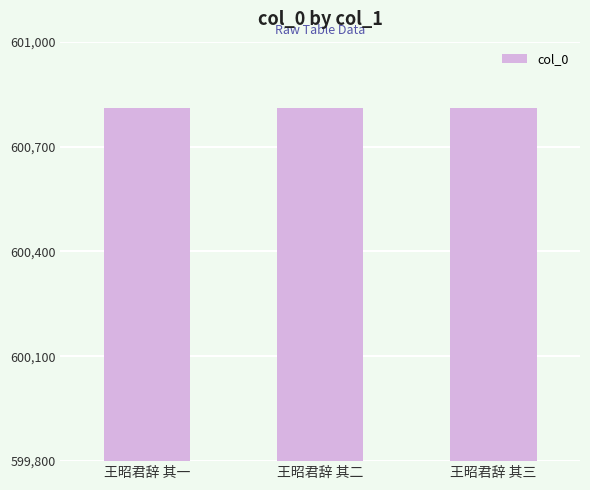

What is the minimum value shown in the chart?

600809